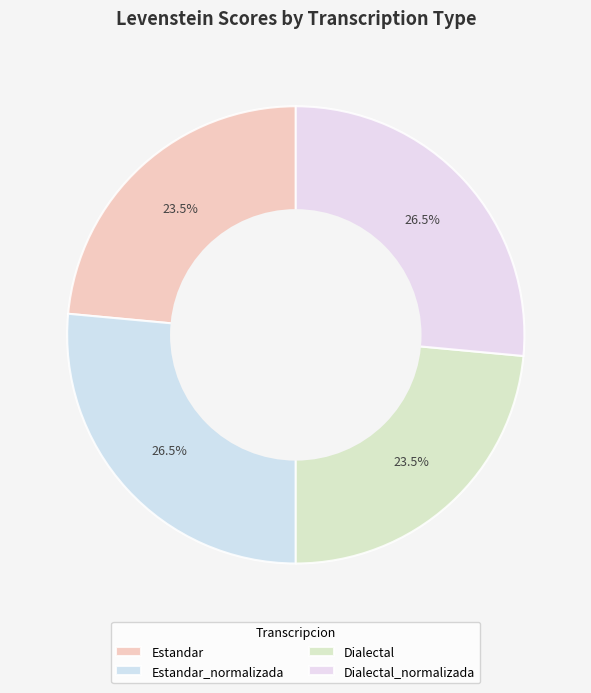

How many segments does this pie chart have?

4